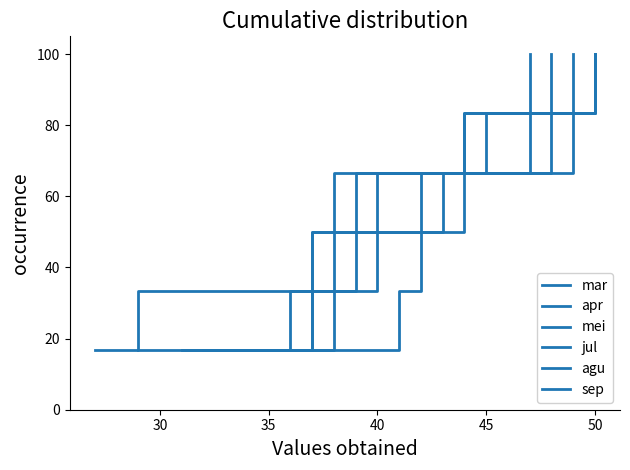

How many data points in agu are above 66?

3